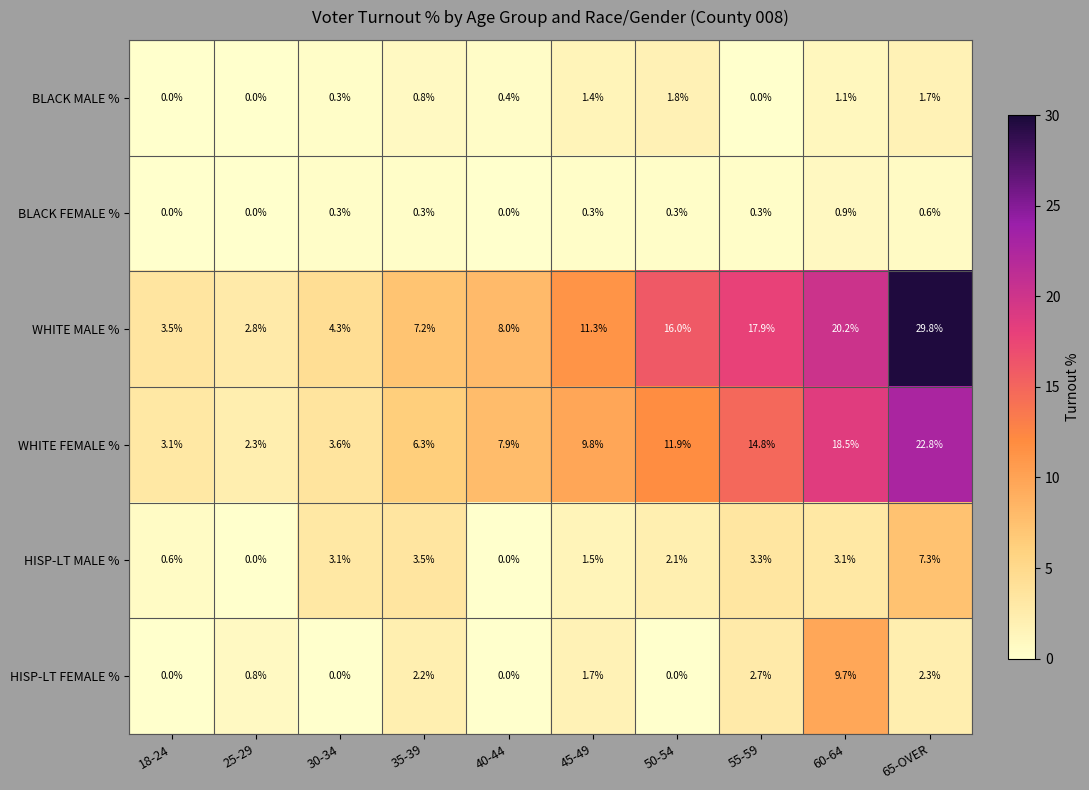

At 35-39, list the series in order from largest to smallest.

WHITE MALE %, WHITE FEMALE %, HISP-LT MALE %, HISP-LT FEMALE %, BLACK MALE %, BLACK FEMALE %